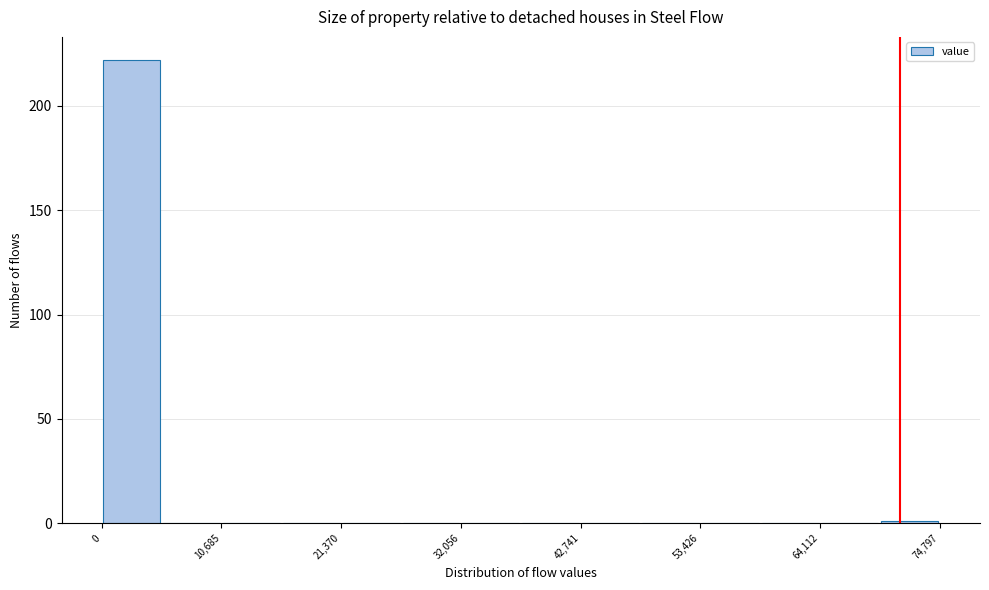

Read against the x-axis, roughly where is the centre of the tallest bar?

2000